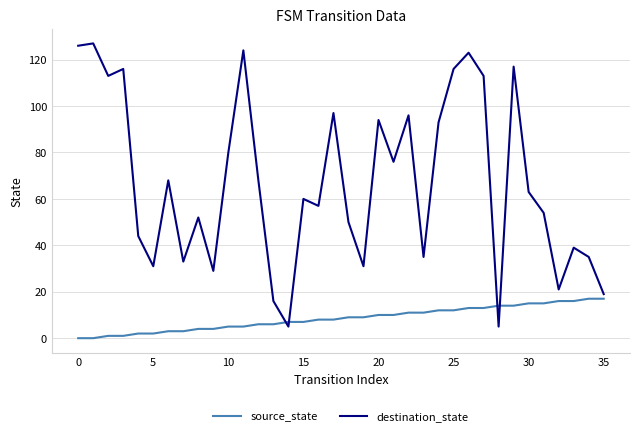

Which series has the largest range (max minus min)?

destination_state